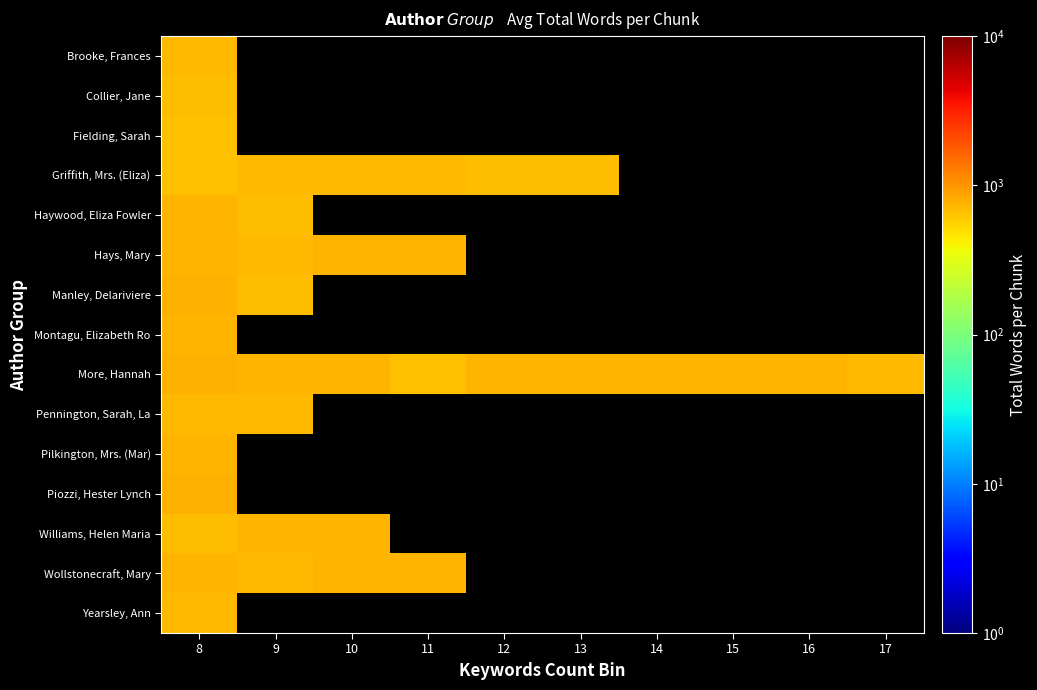

What is the smallest value displayed?

653.0